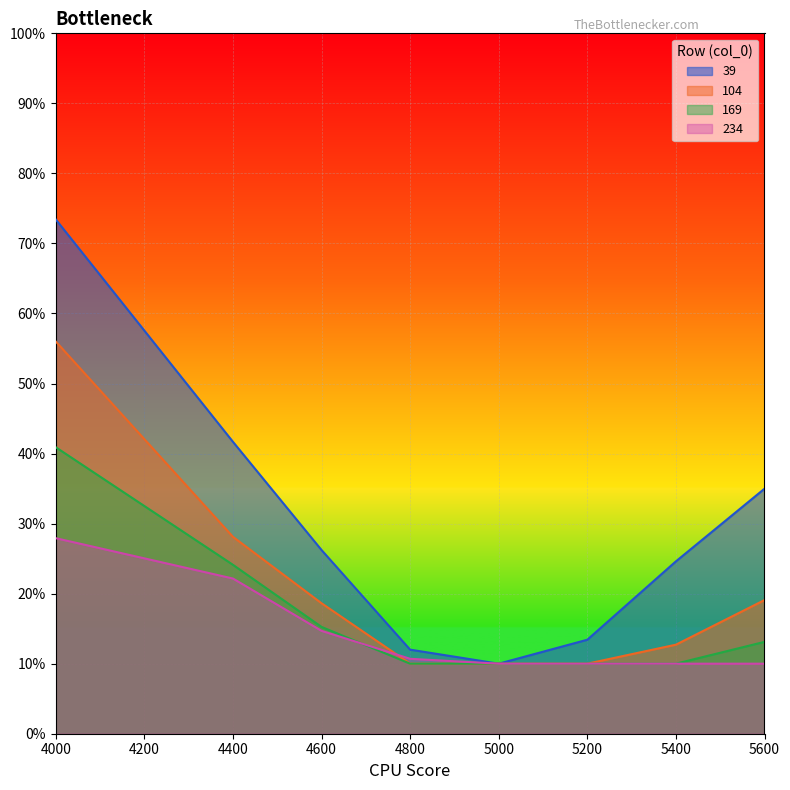

What are all the series names shown in the legend?

39, 104, 169, 234